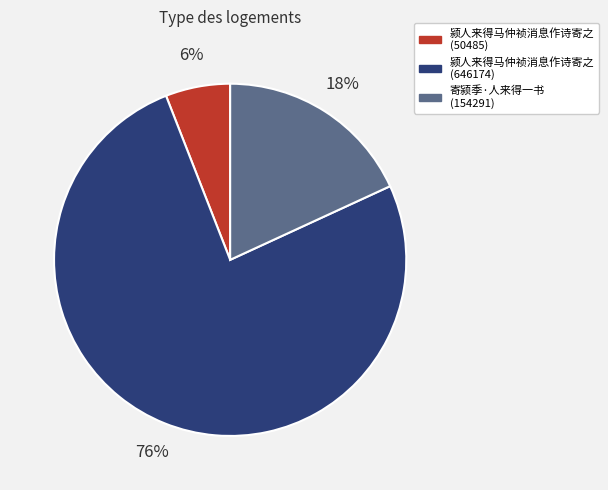

Count the number of slices in the pie.

3